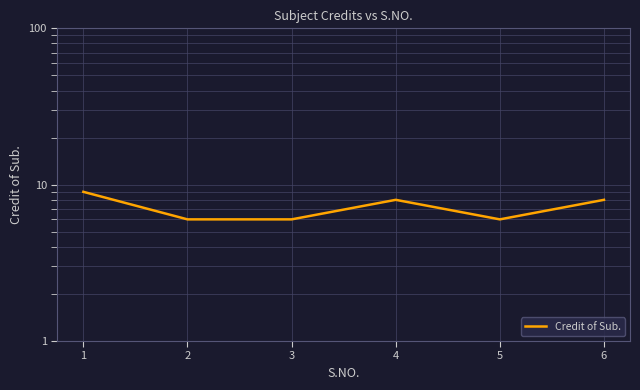

List the labels in order of value, smallest first.

2, 3, 5, 4, 6, 1